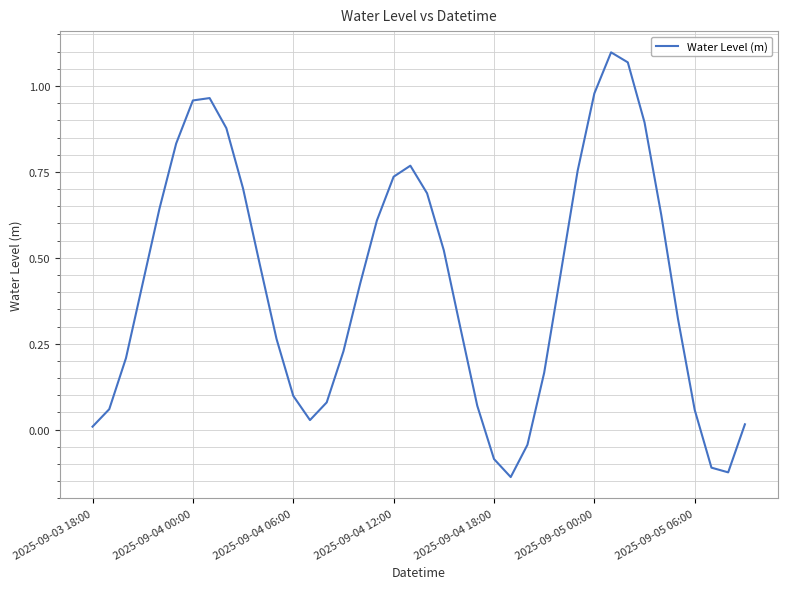

True or false: the data has more than 1 interior local peaks.

True